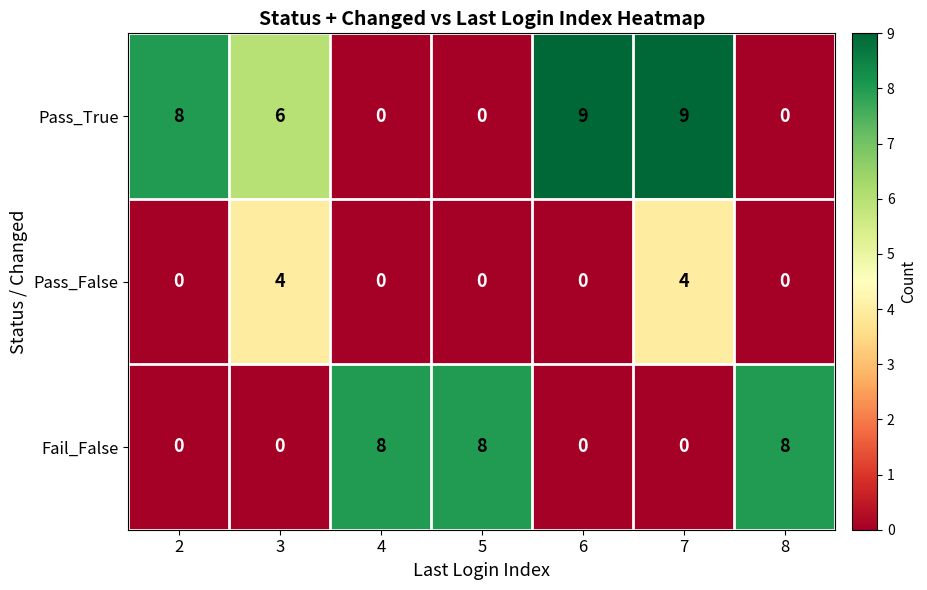

Reading left to right, list all the values displayed in this chart.

Pass_True: 8	6	0	0	9	9	0
Pass_False: 0	4	0	0	0	4	0
Fail_False: 0	0	8	8	0	0	8